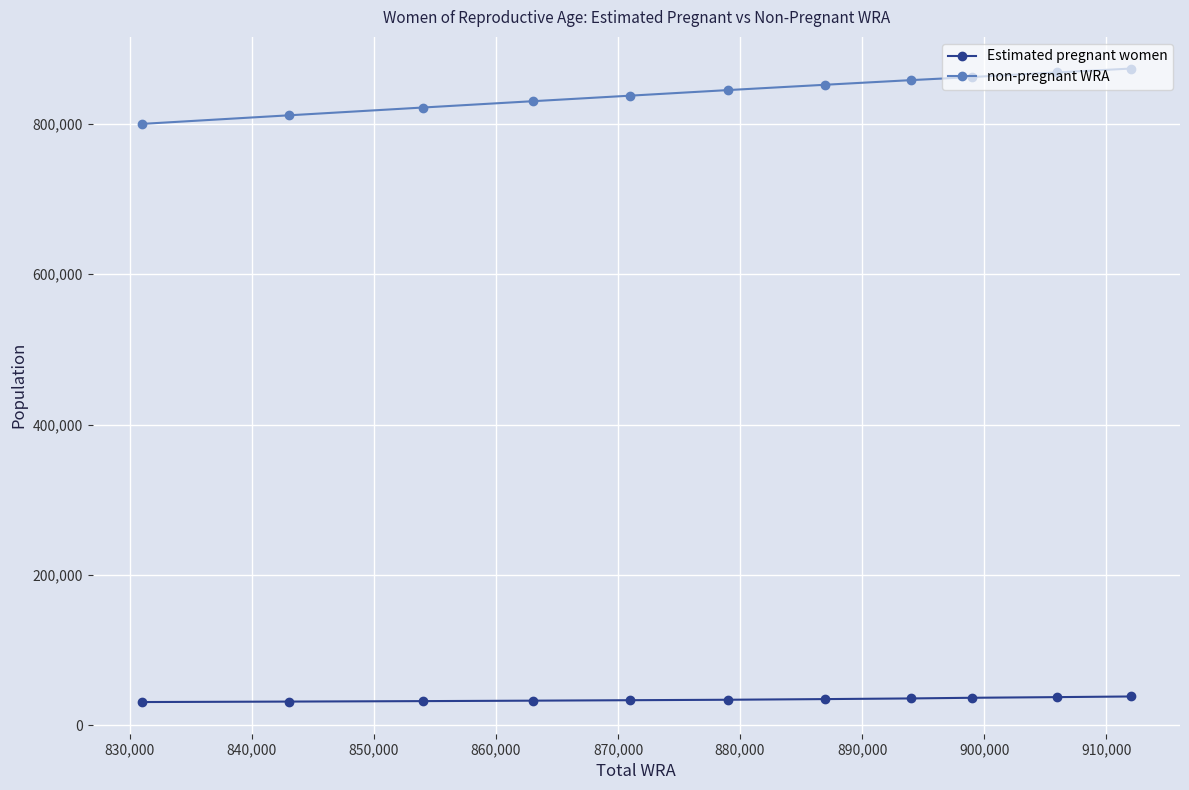

What is the value of the Estimated pregnant women point at the 1st from the left?

31022.3